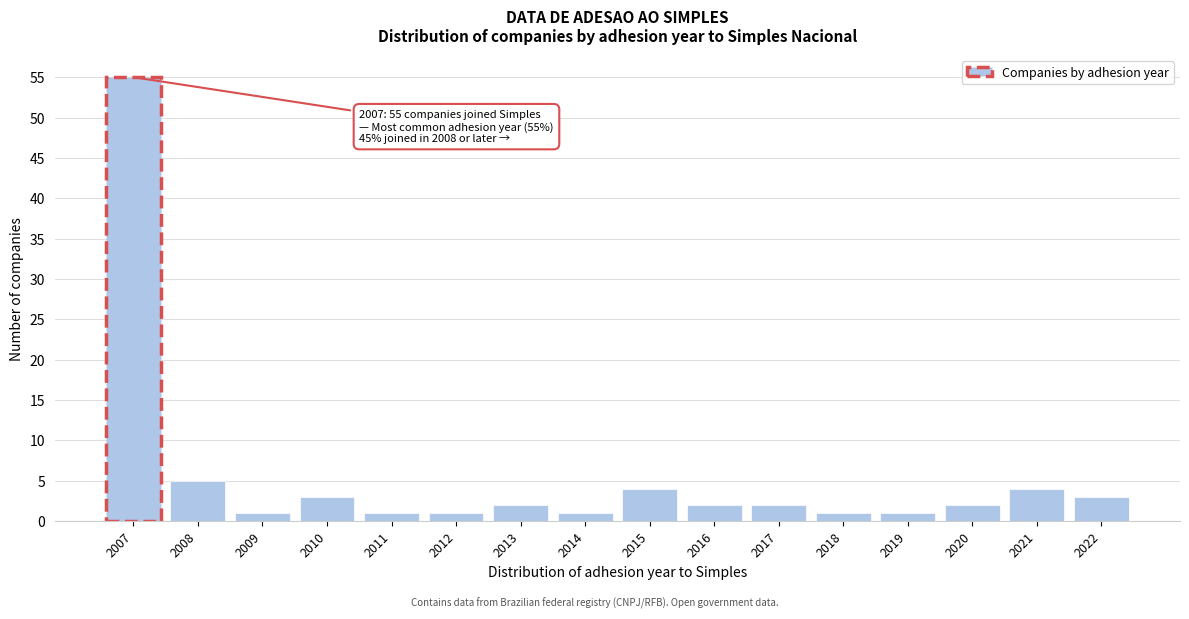

Reading right to left, list all the values displayed in this chart.

3	4	2	1	1	2	2	4	1	2	1	1	3	1	5	55